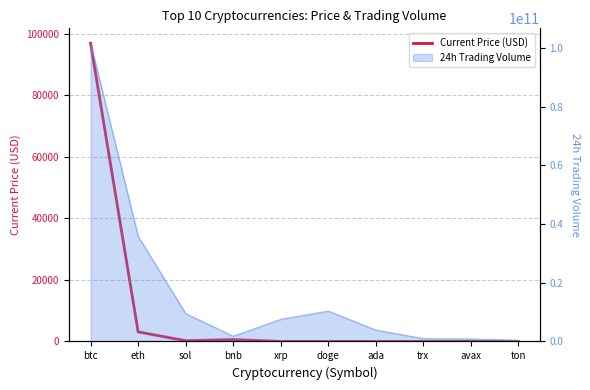

Is it true that the value at ton is 2.9?

False